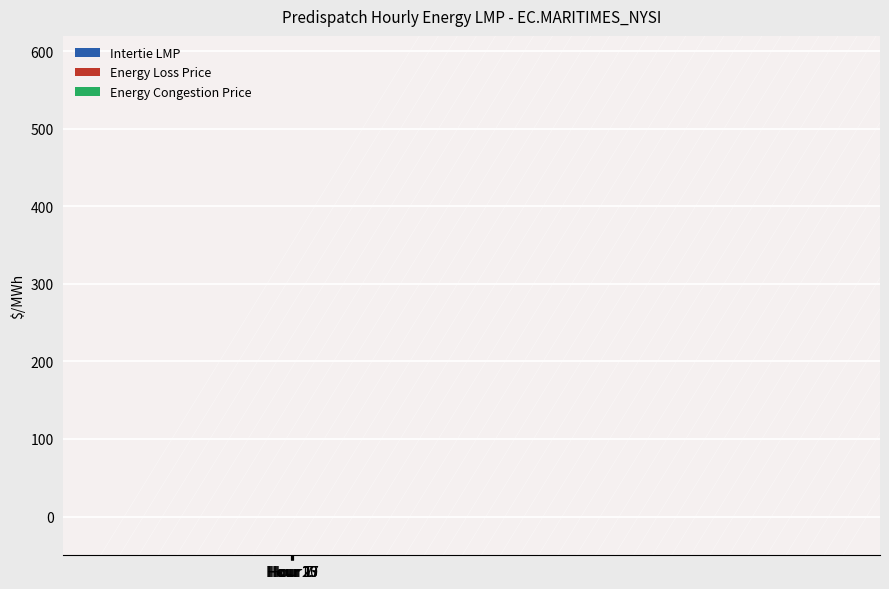

What is the sum of the Energy Loss Price values at Hour 7 and Hour 1?

-4.7